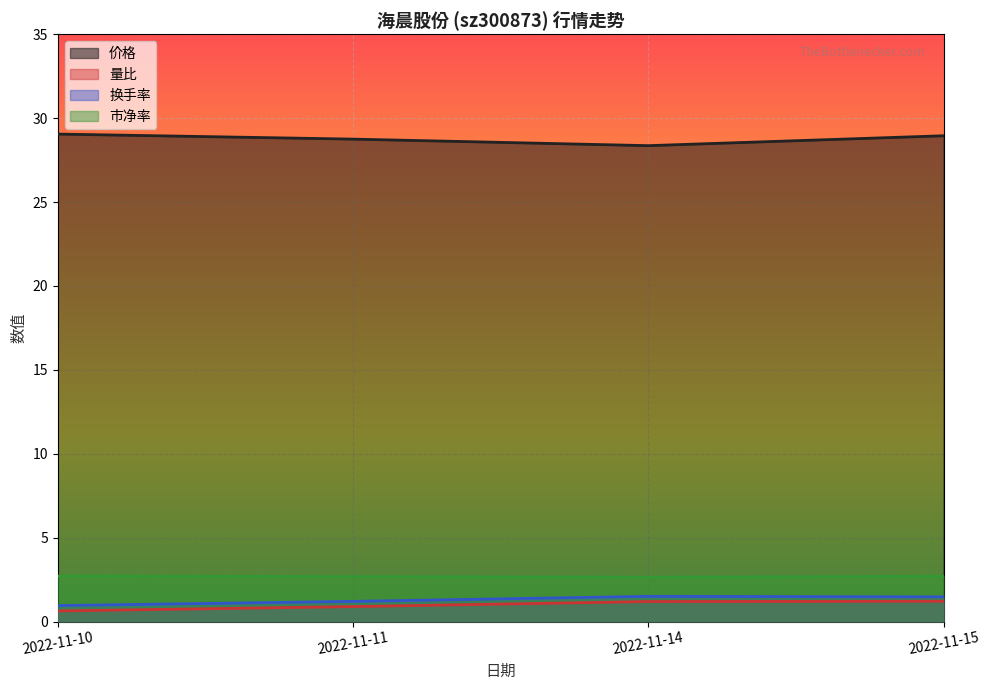

What is the sum of all 量比 values?

3.9